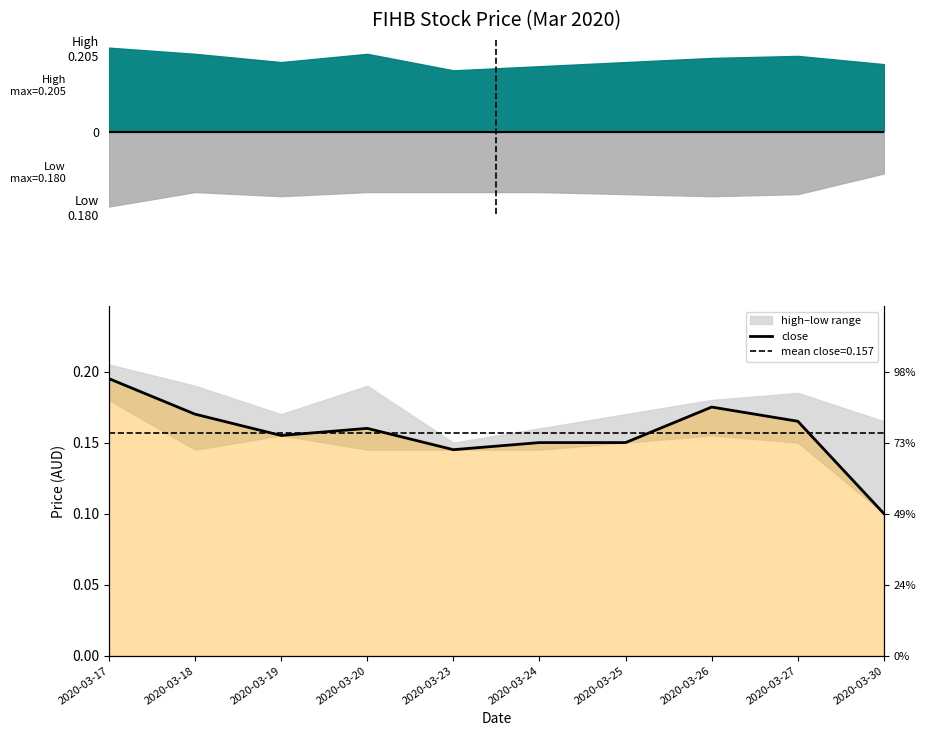

What is the sum of all values?

1.6